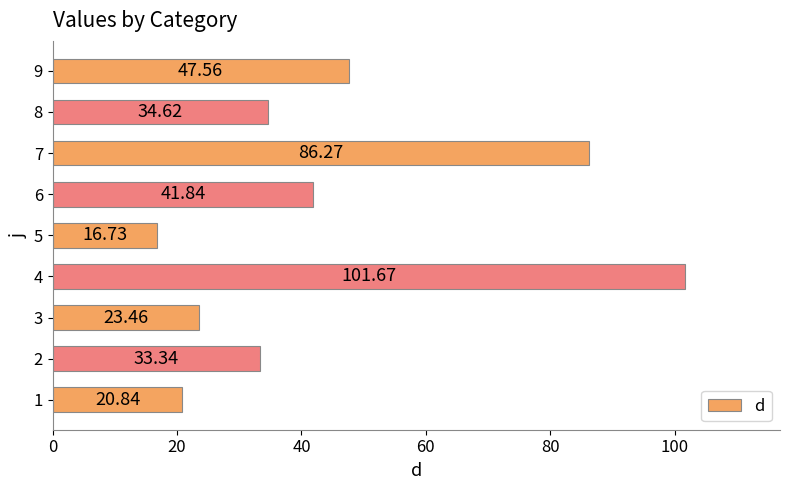

What is the difference between the maximum and minimum values?

84.9